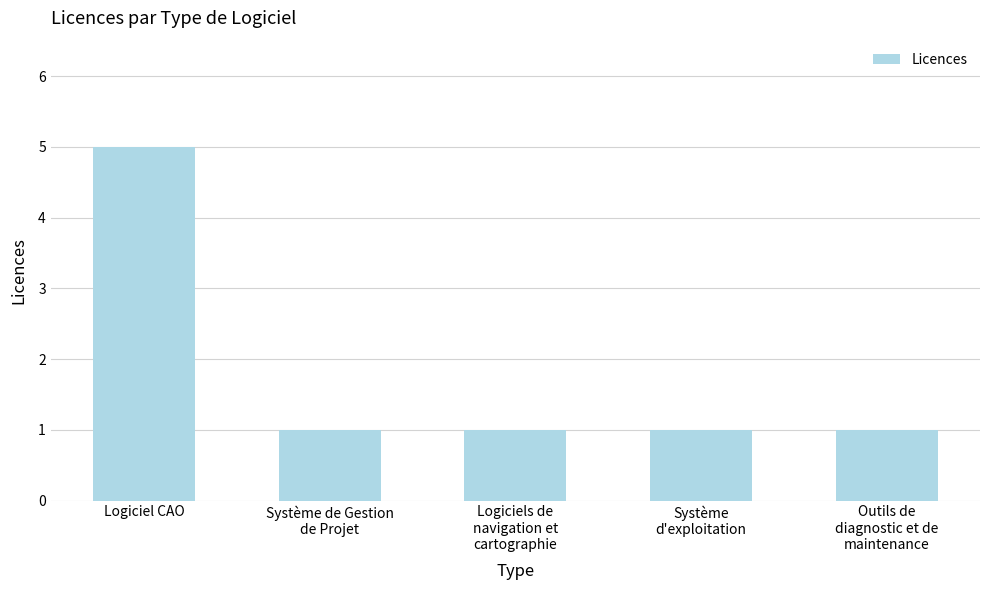

What is the difference between the maximum and second lowest values?

4